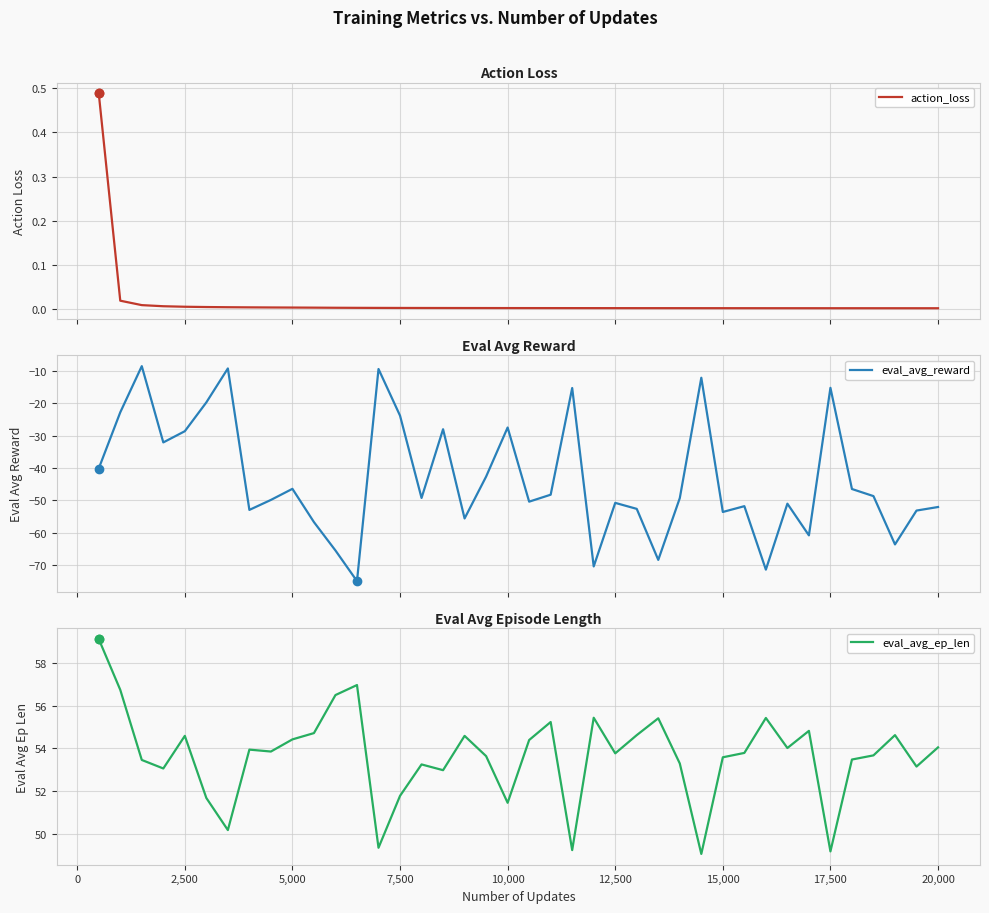

Is it true that eval_avg_ep_len equals 81.7 at 7,500?

False